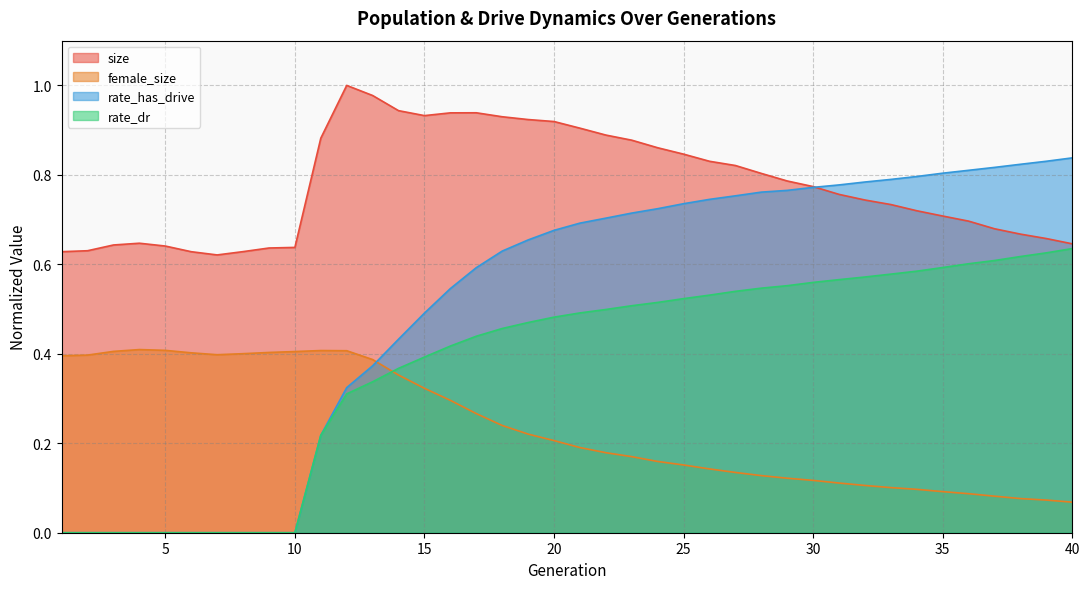

How many lines are shown in the chart?

4